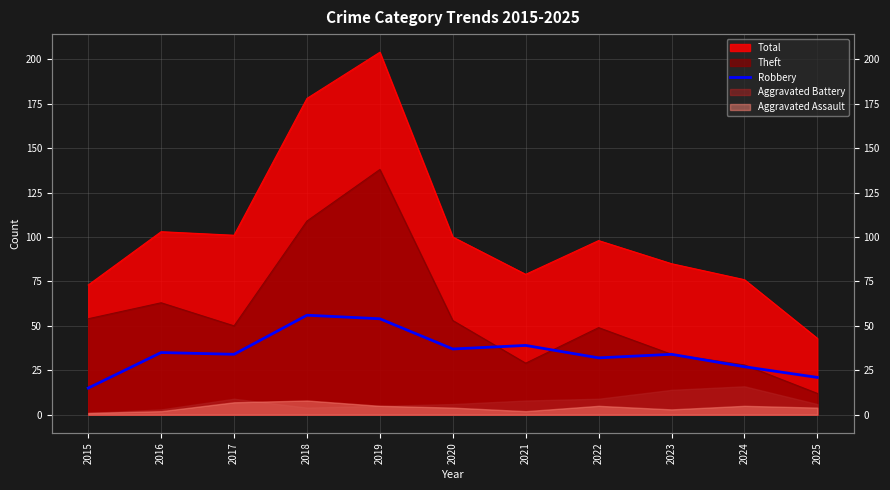

What is the value of the 6th point from the left?

37